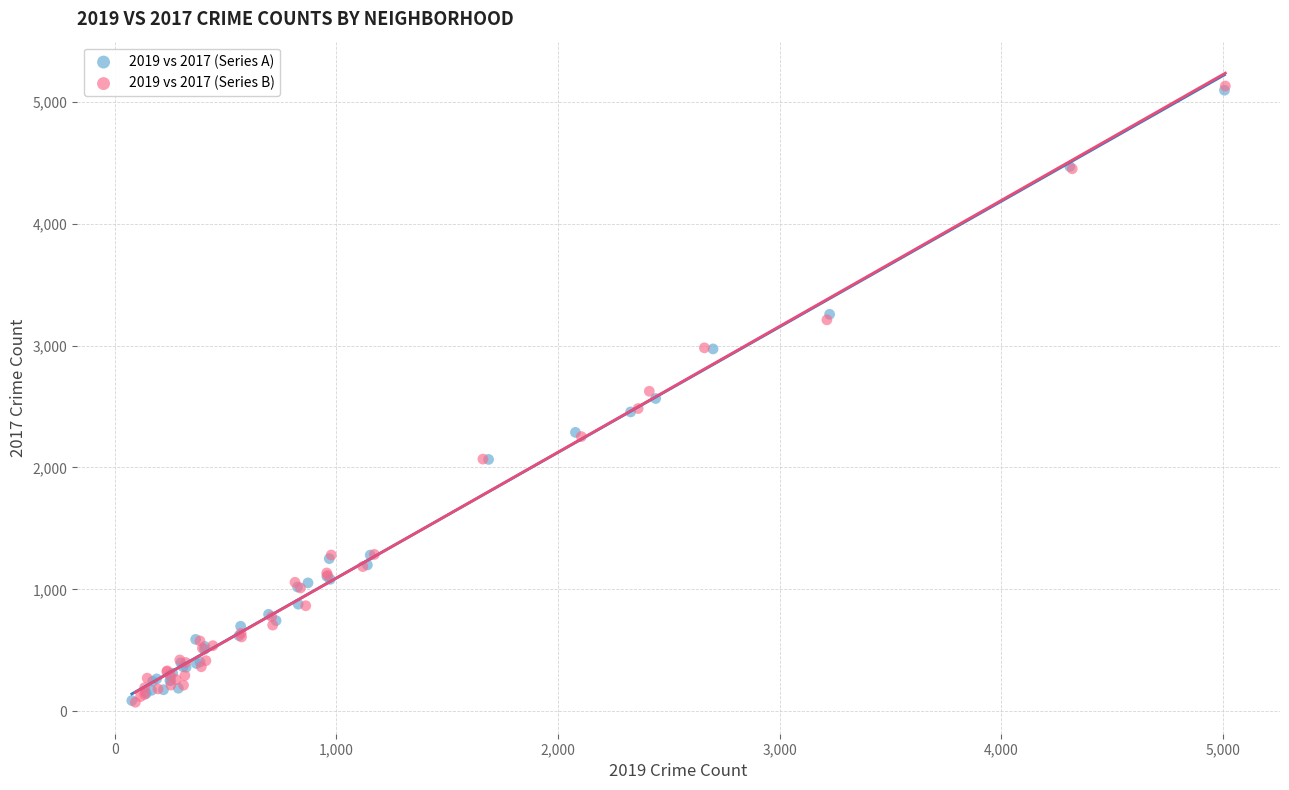

Which series has the largest Y range (max minus min)?

2019 vs 2017 (Series B)